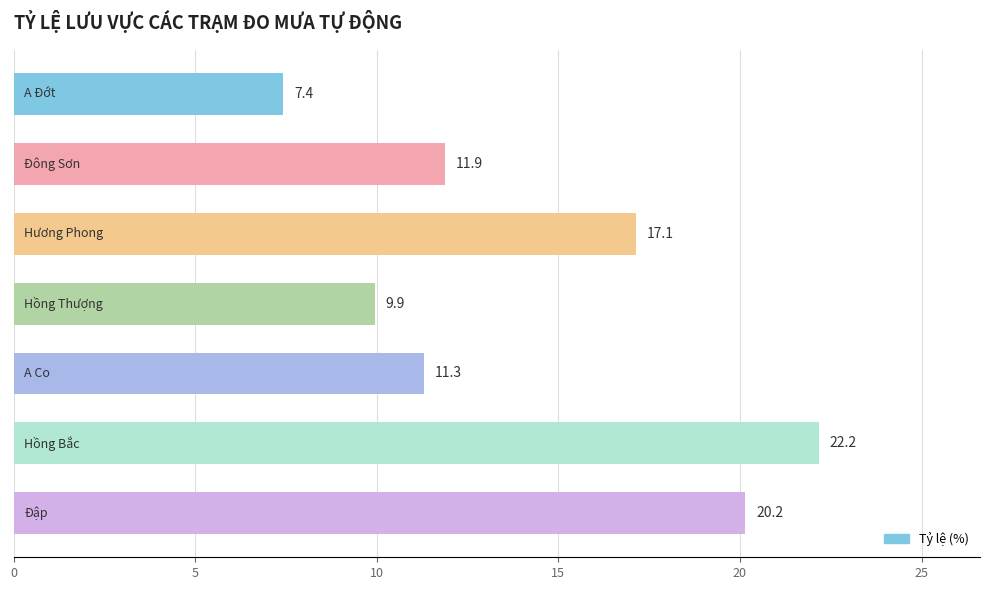

What is the sum of all values?

100.0